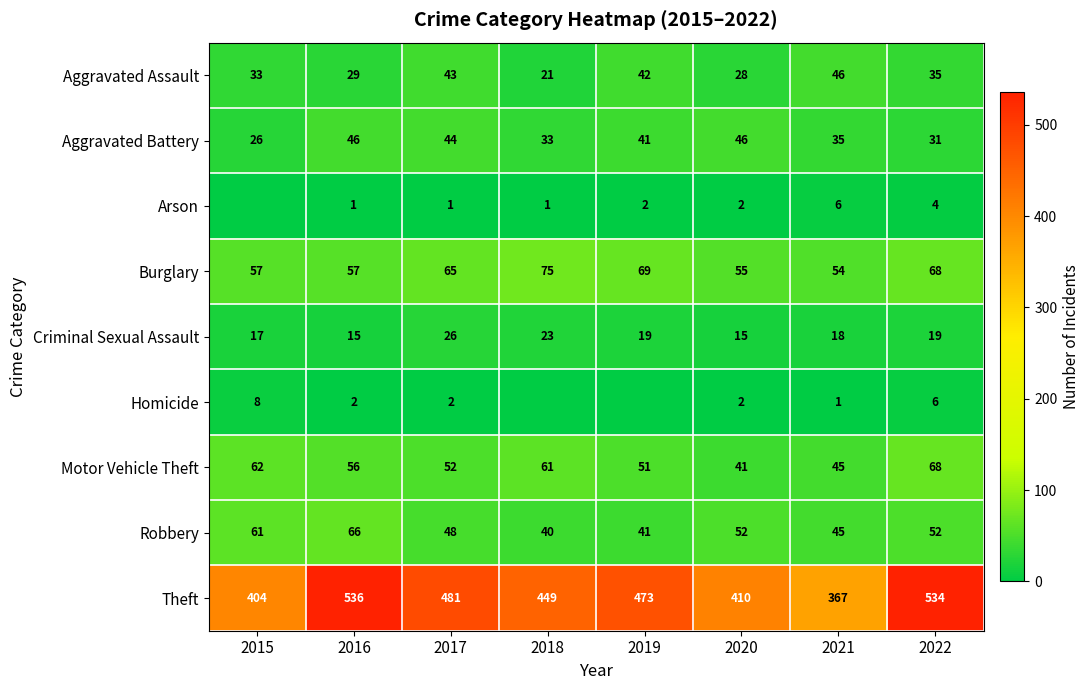

At how many categories does at least one series exceed 284?

8